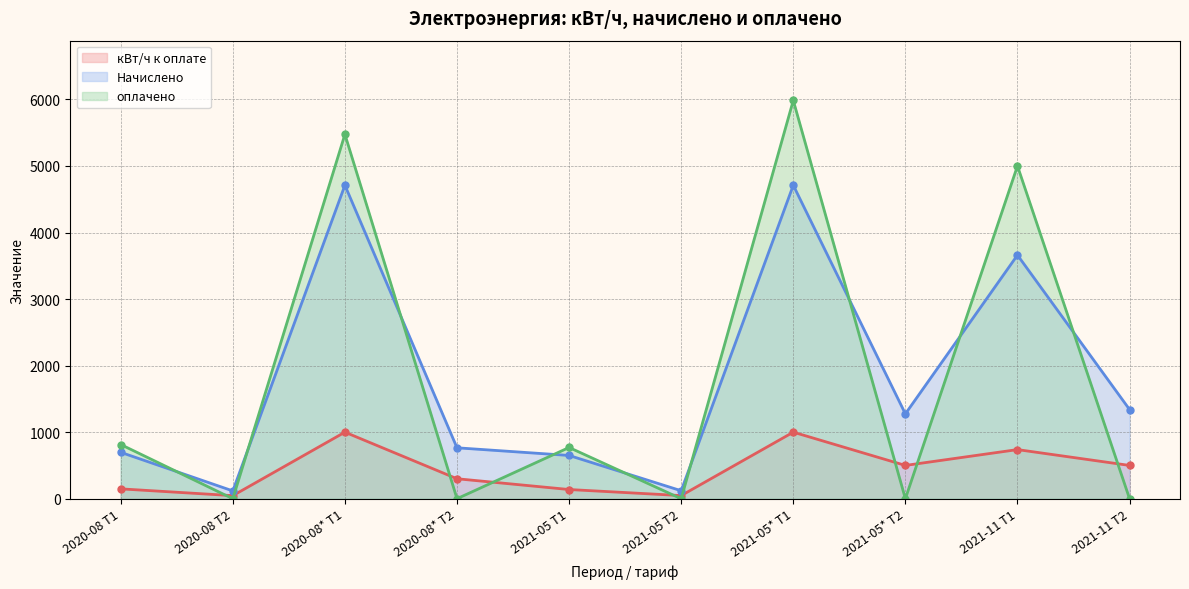

How many lines are shown in the chart?

3